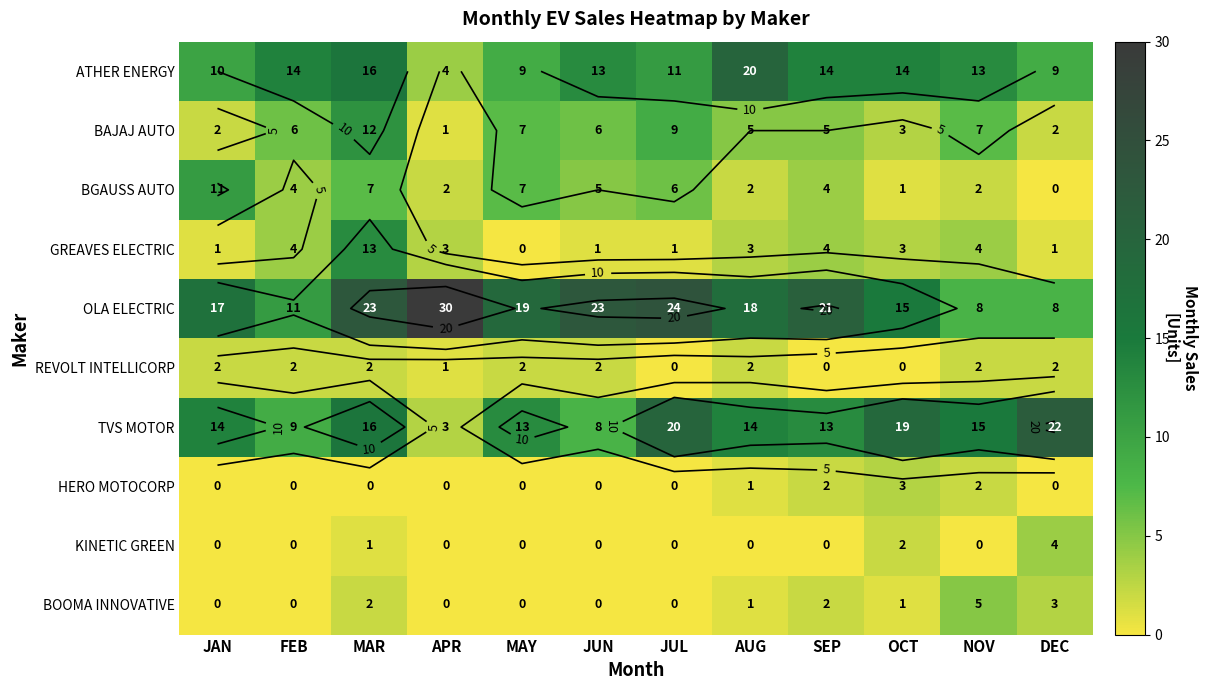

What is the greatest value displayed?

30